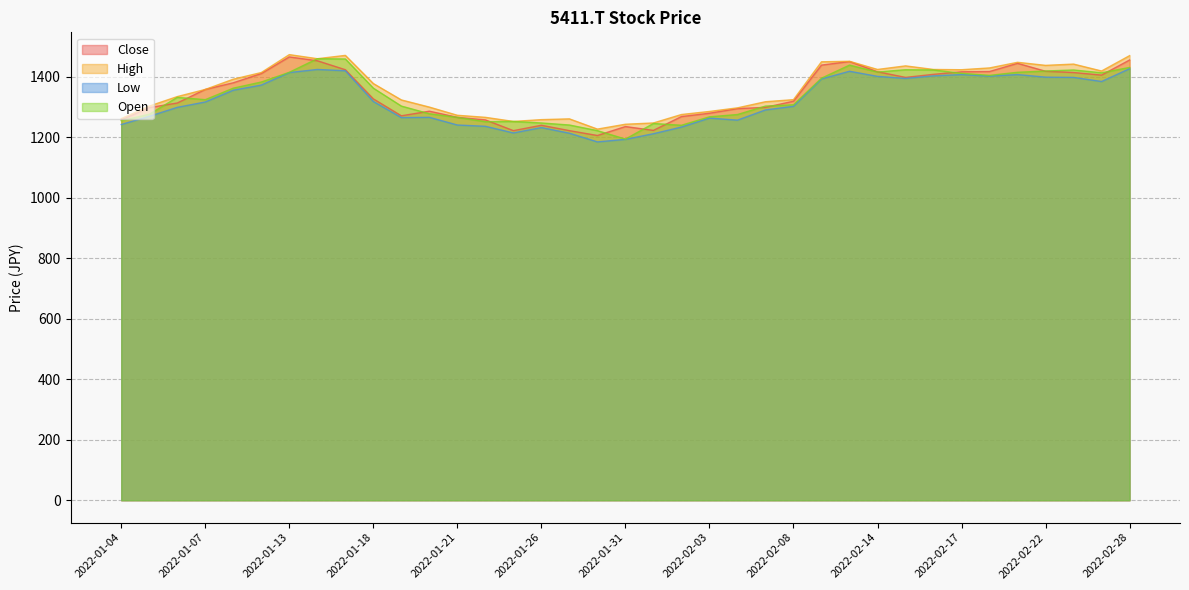

What is the total value across all series at 2022-02-21?

5715.5